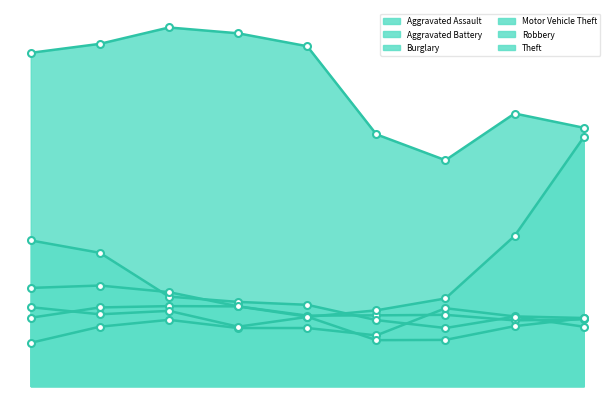

Which series has the largest range (max minus min)?

Motor Vehicle Theft